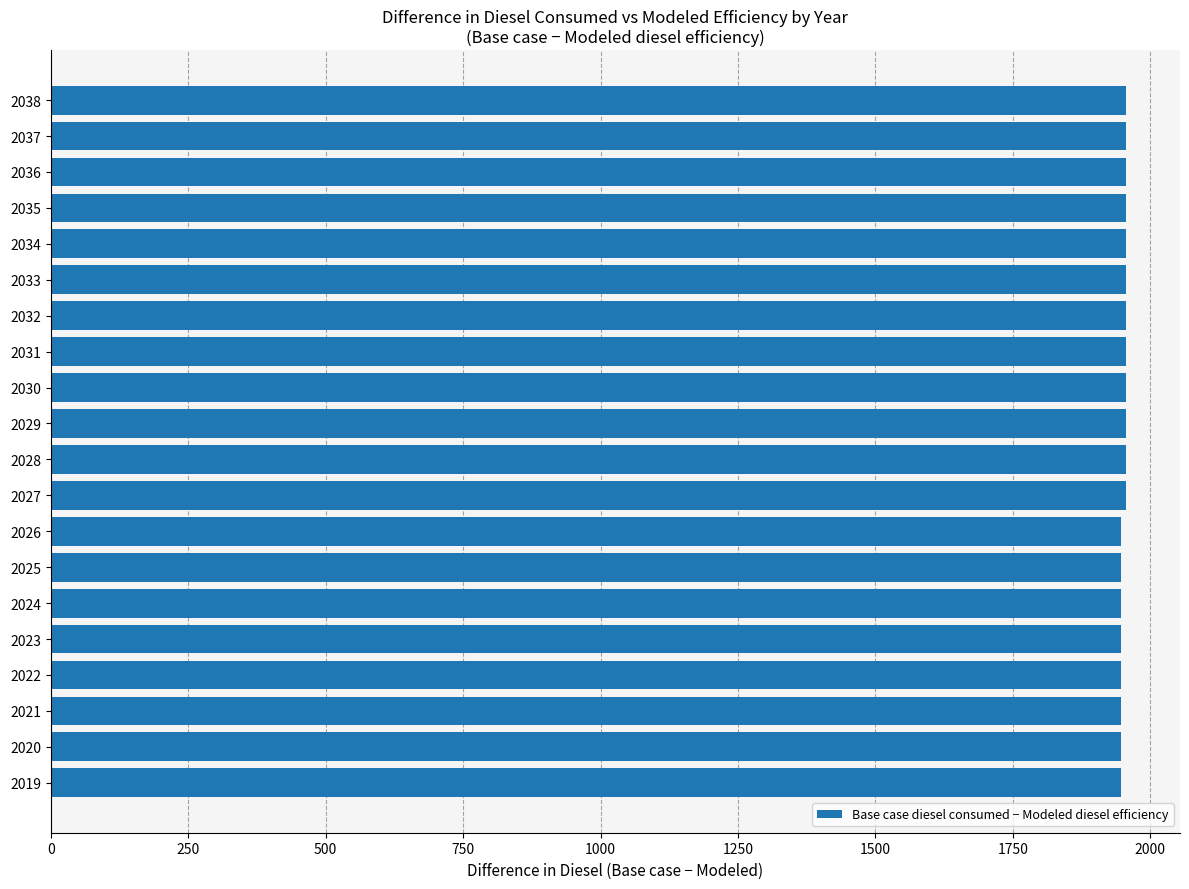

The value at 2032 is 1956.0. True or false?

True